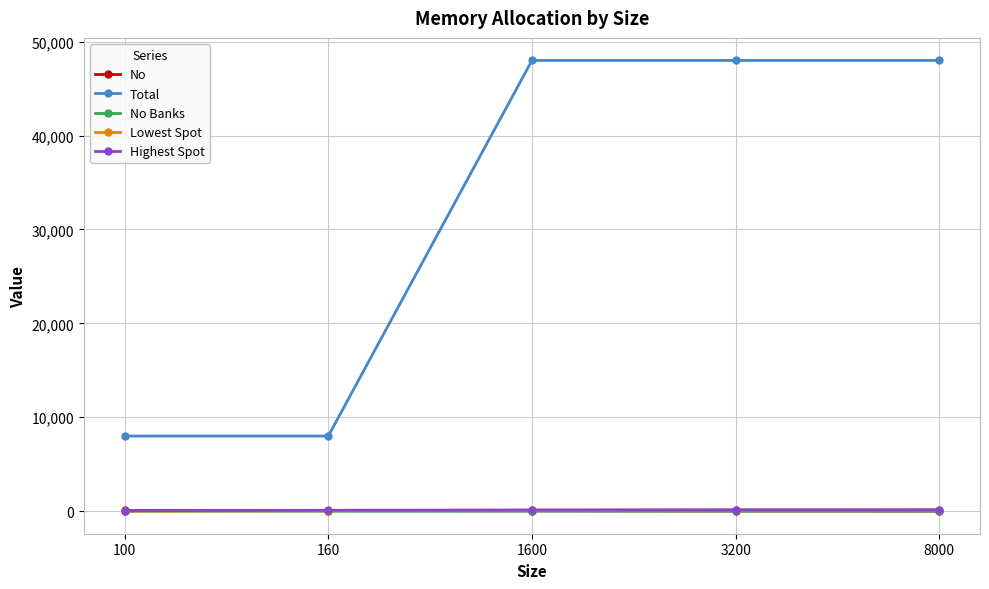

Which series ends up on top after the final intersection of Highest Spot and No?

Highest Spot